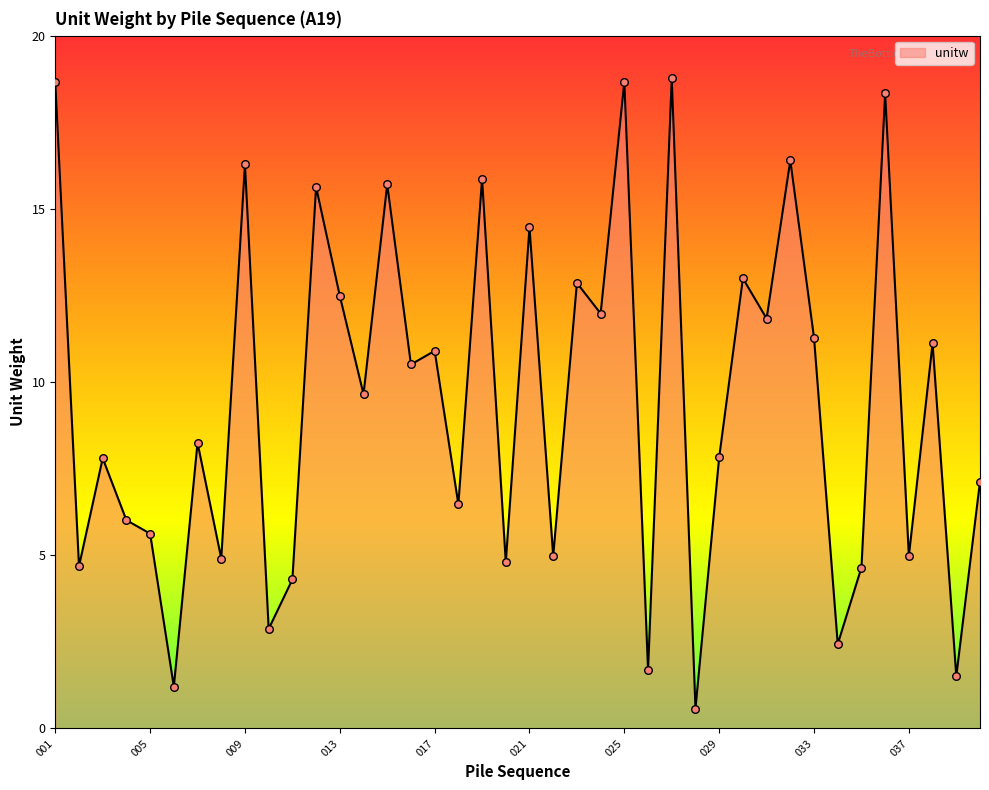

What is the greatest value displayed?

18.8